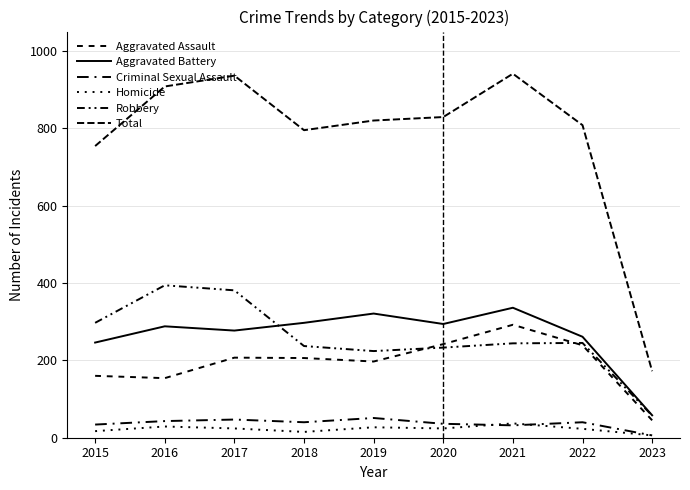

Reading right to left, what are all the values shown in this chart?

Aggravated Assault: 2023=45	2022=239	2021=292	2020=242	2019=197	2018=206	2017=207	2016=154	2015=160
Aggravated Battery: 2023=58	2022=261	2021=336	2020=294	2019=321	2018=297	2017=277	2016=288	2015=246
Criminal Sexual Assault: 2023=6	2022=40	2021=32	2020=36	2019=51	2018=40	2017=47	2016=43	2015=34
Homicide: 2023=6	2022=23	2021=37	2020=24	2019=27	2018=15	2017=24	2016=29	2015=17
Robbery: 2023=57	2022=245	2021=244	2020=233	2019=224	2018=237	2017=381	2016=394	2015=297
Total: 2023=172	2022=808	2021=941	2020=829	2019=820	2018=795	2017=936	2016=908	2015=754